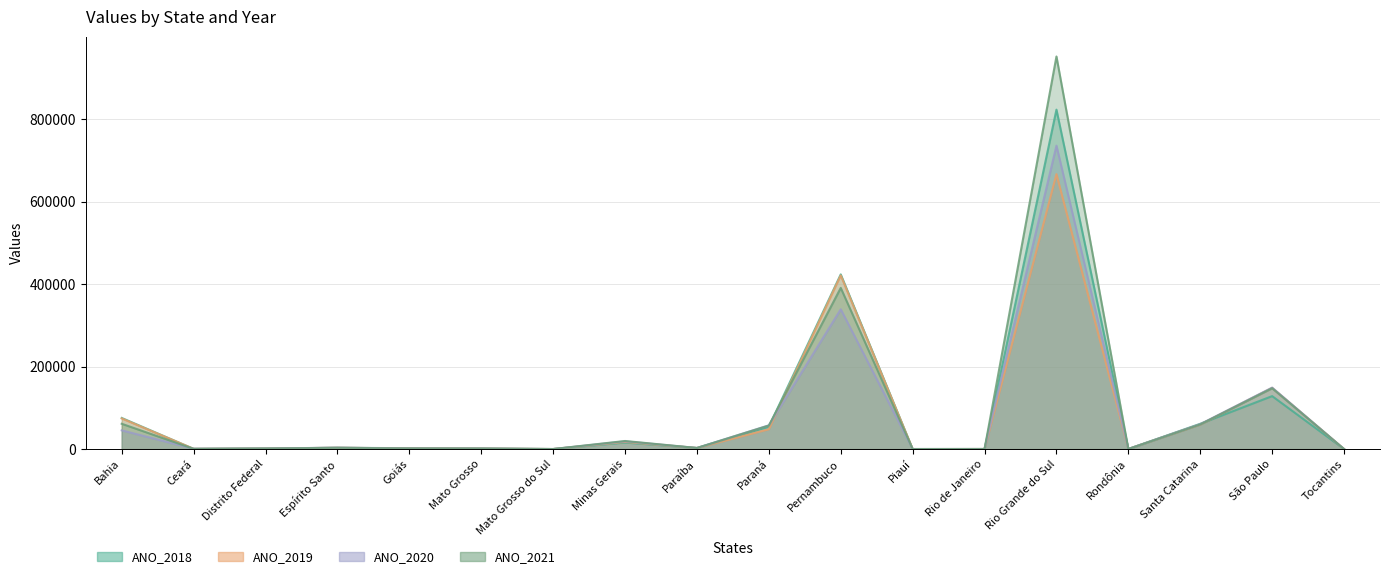

The value of ANO_2021 at Santa Catarina is 18724. True or false?

False